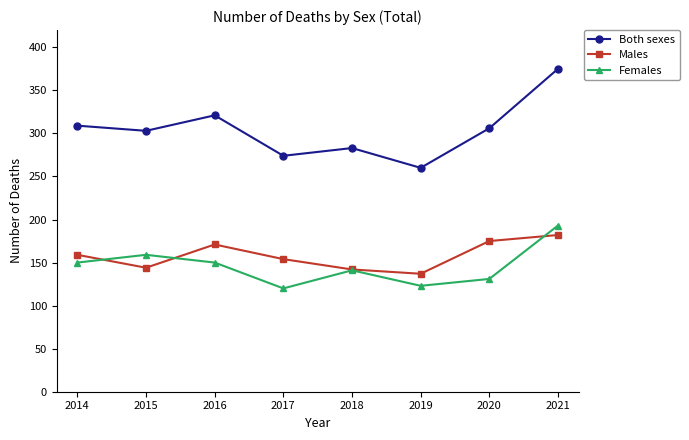

True or false: Males and Both sexes intersect in this chart.

False